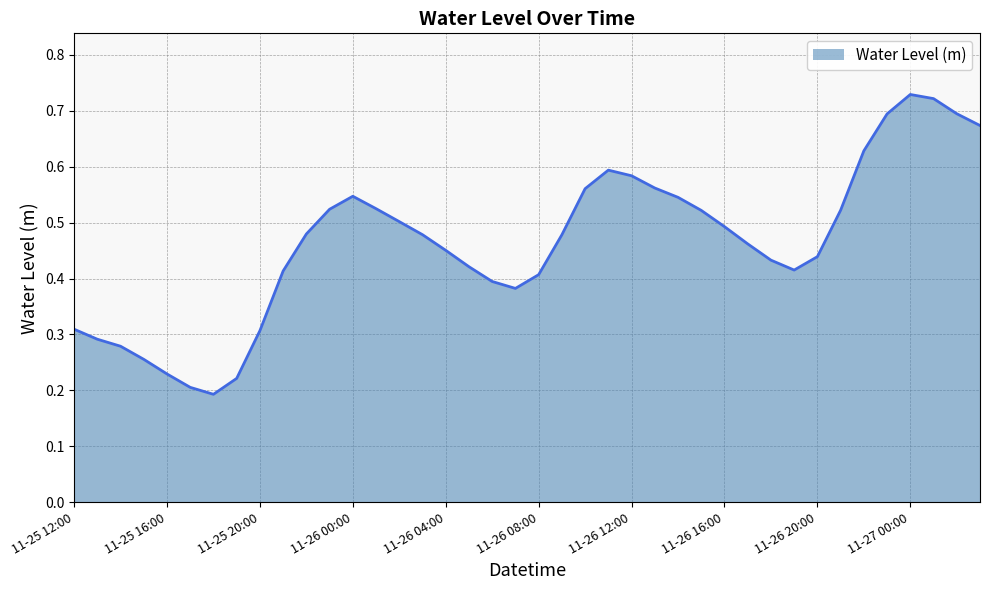

How many lines are shown in the chart?

1